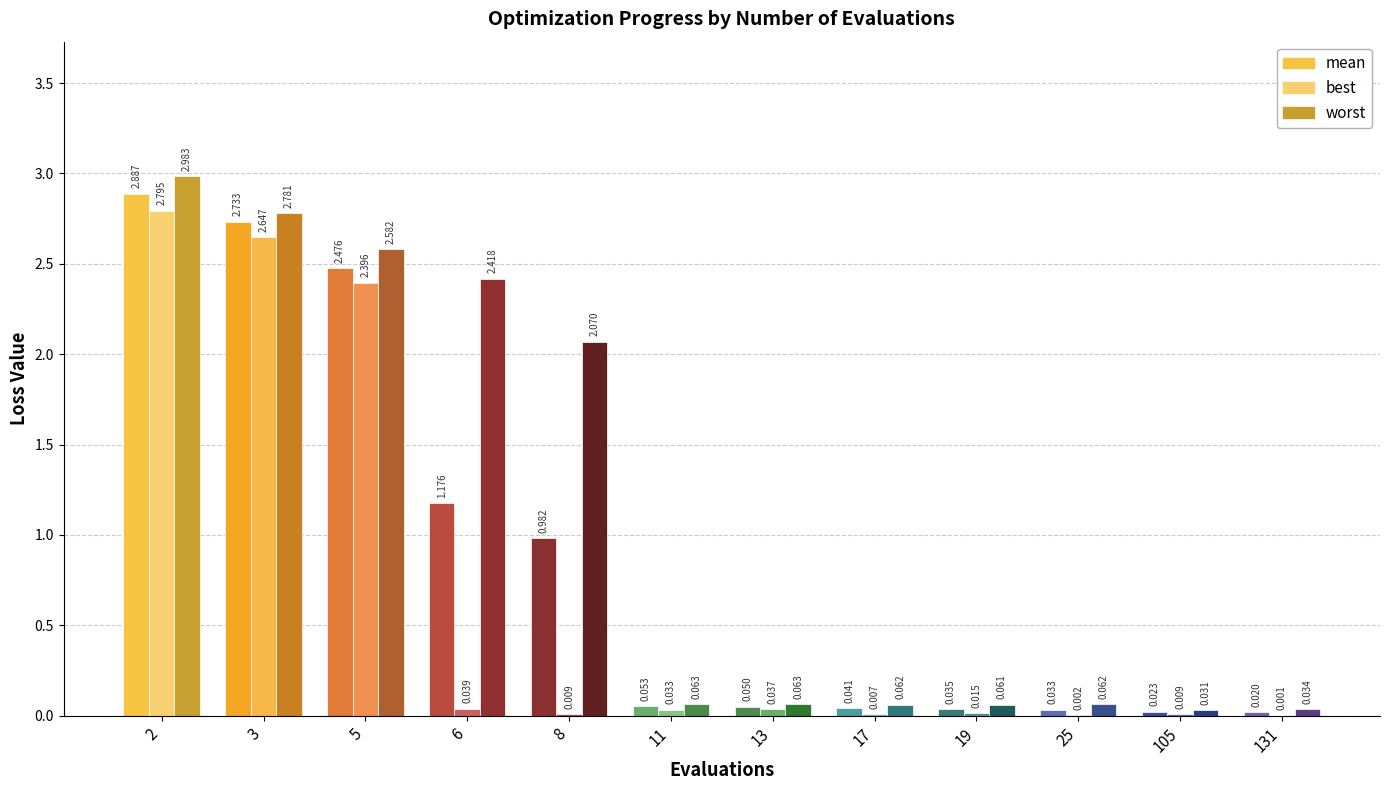

Rank the series by their average value, from lowest to highest.

best, mean, worst